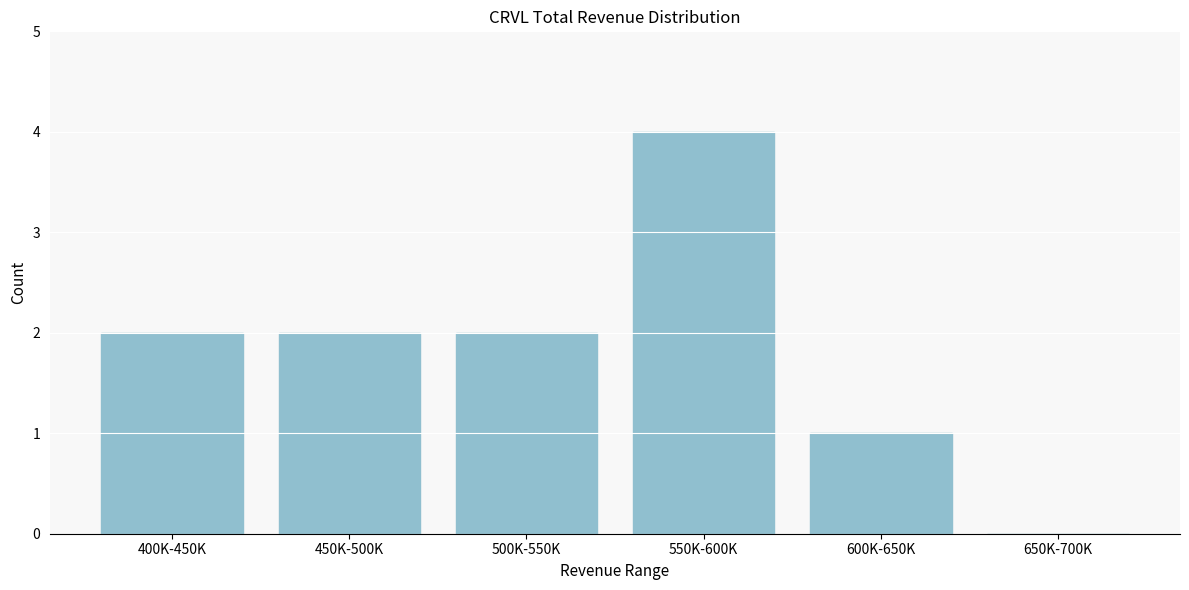

Reading left to right, what are all the values shown in this chart?

400K-450K=2	450K-500K=2	500K-550K=2	550K-600K=4	600K-650K=1	650K-700K=0